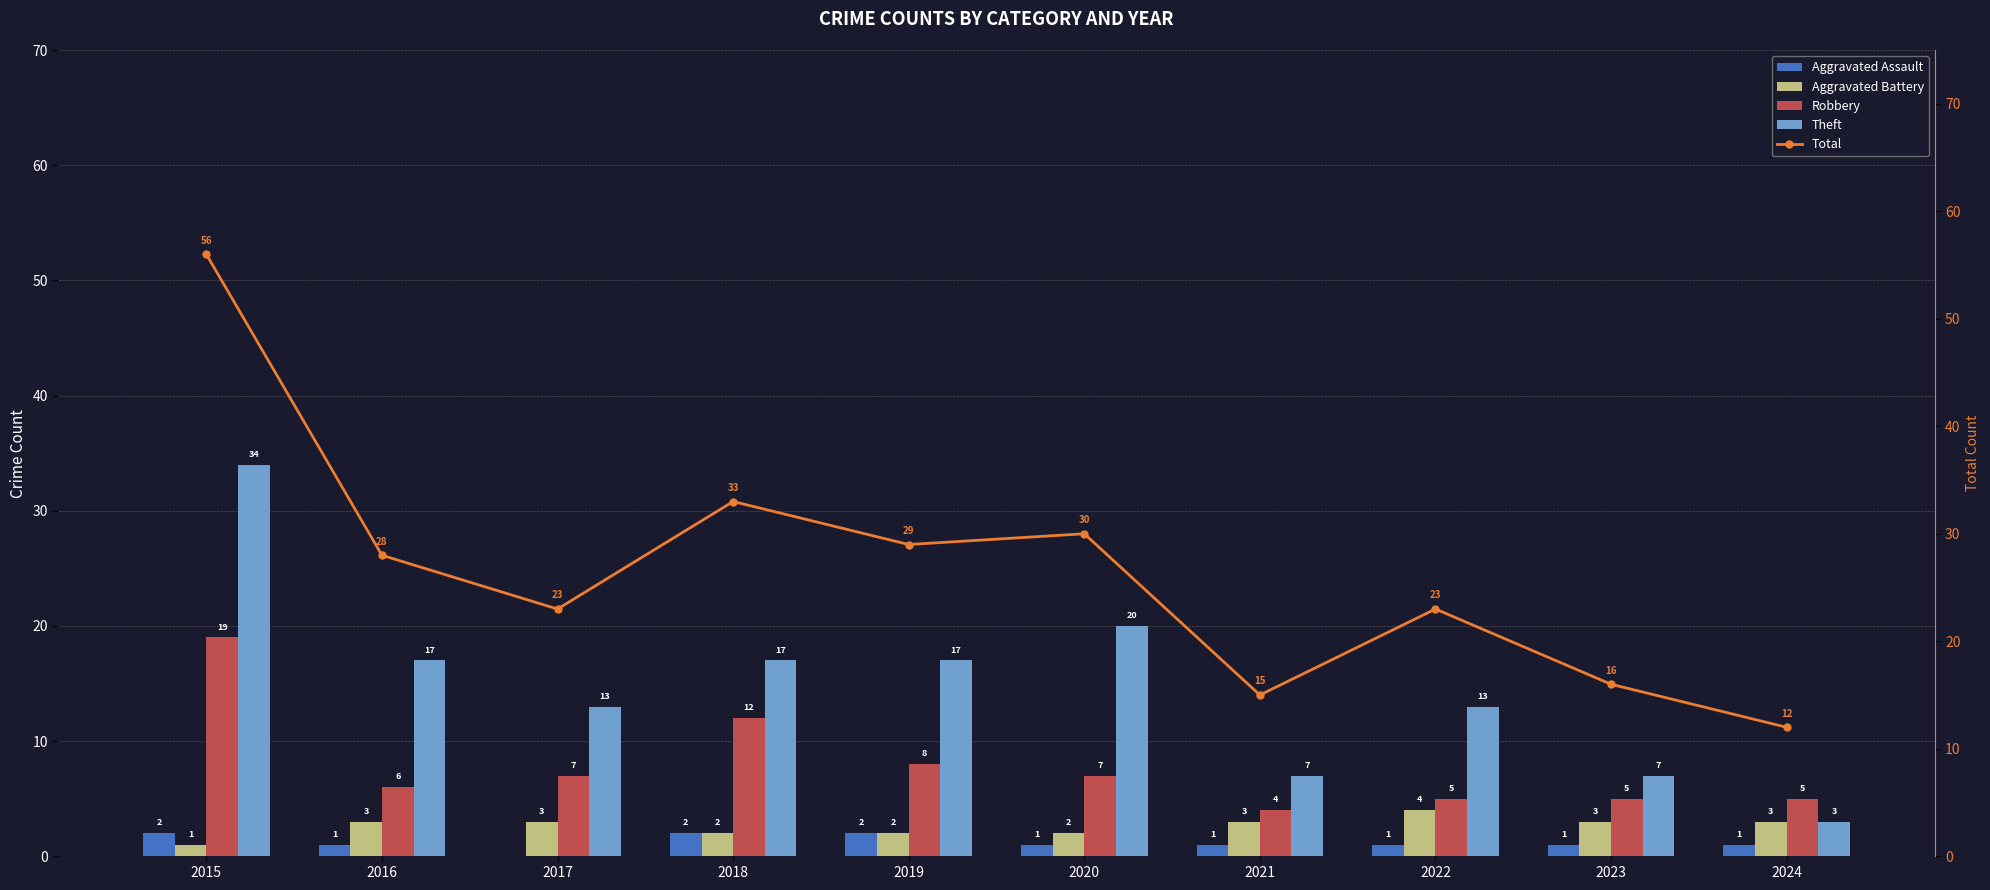

At which label does Theft reach its peak?

2015